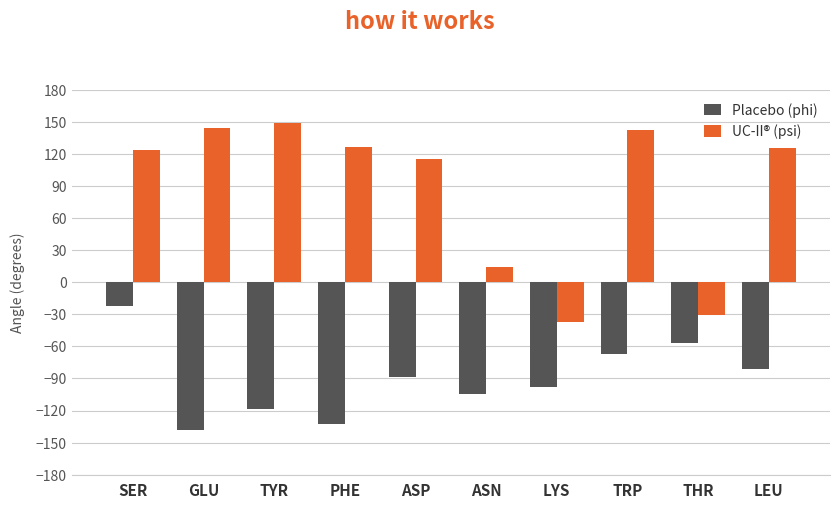

What is the maximum value shown in the chart?

148.7